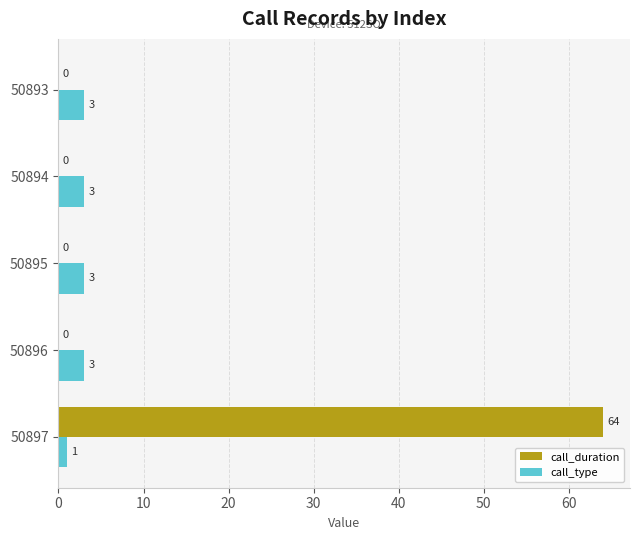

What is the sum of all call_duration values?

64